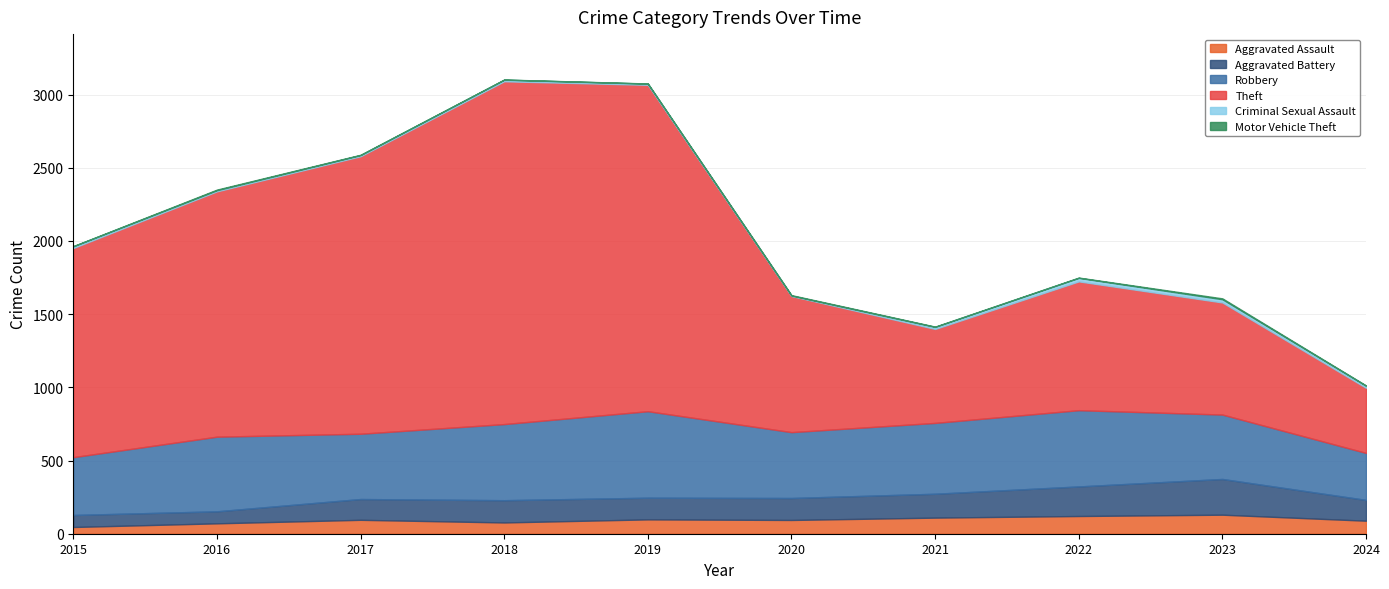

True or false: Criminal Sexual Assault and Motor Vehicle Theft intersect in this chart.

False